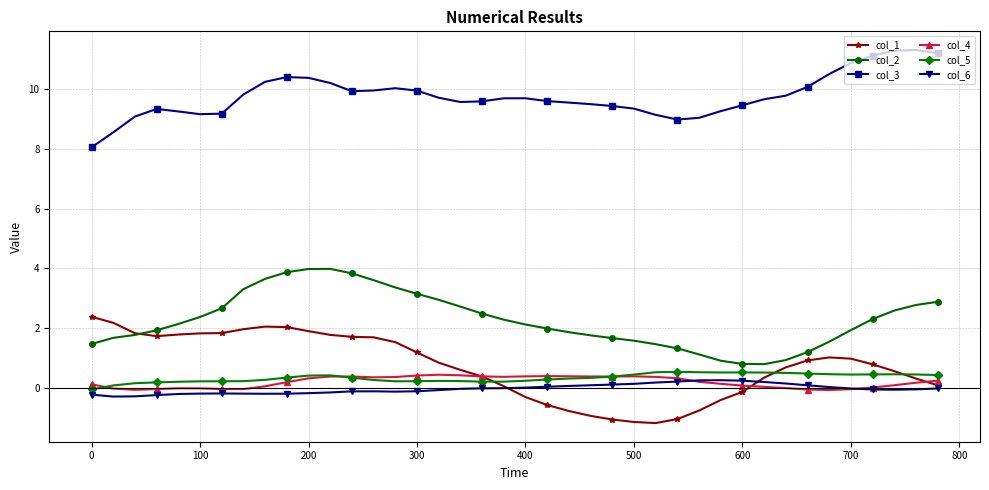

What are all the series names shown in the legend?

col_1, col_2, col_3, col_4, col_5, col_6